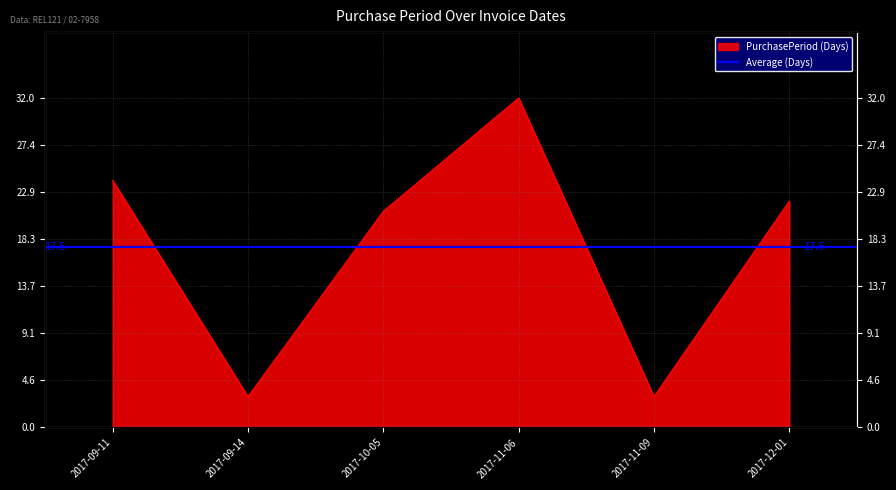

What is the value of the 4th point from the left?

32